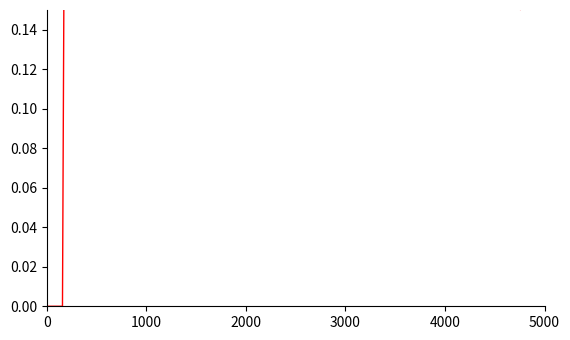

Rank the categories by value from lowest to highest.

1, 2, 3, 4, 5, 6, 7, 8, 9, 10, 11, 17, 16, 18, 35, 25, 32, 30, 34, 38, 37, 24, 29, 15, 26, 28, 36, 19, 40, 39, 33, 27, 21, 23, 31, 22, 20, 14, 13, 12